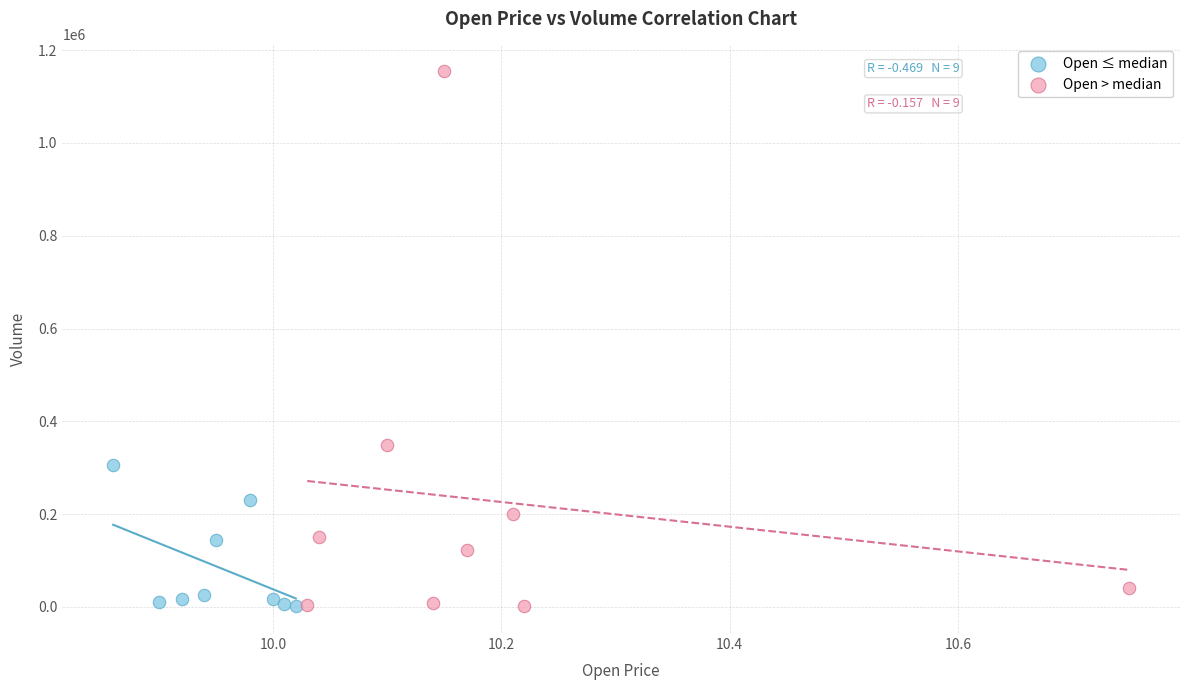

Which series has the largest Y range (max minus min)?

Open > median